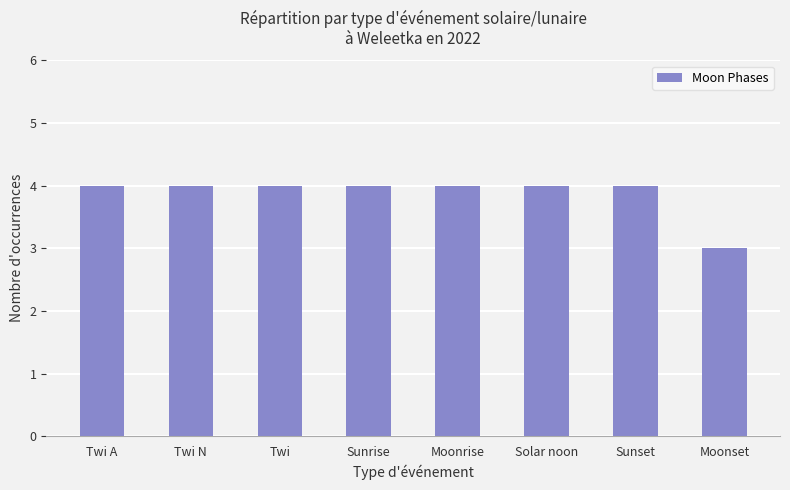

What is the ratio of the value at Twi N to the value at Sunrise?

1.0